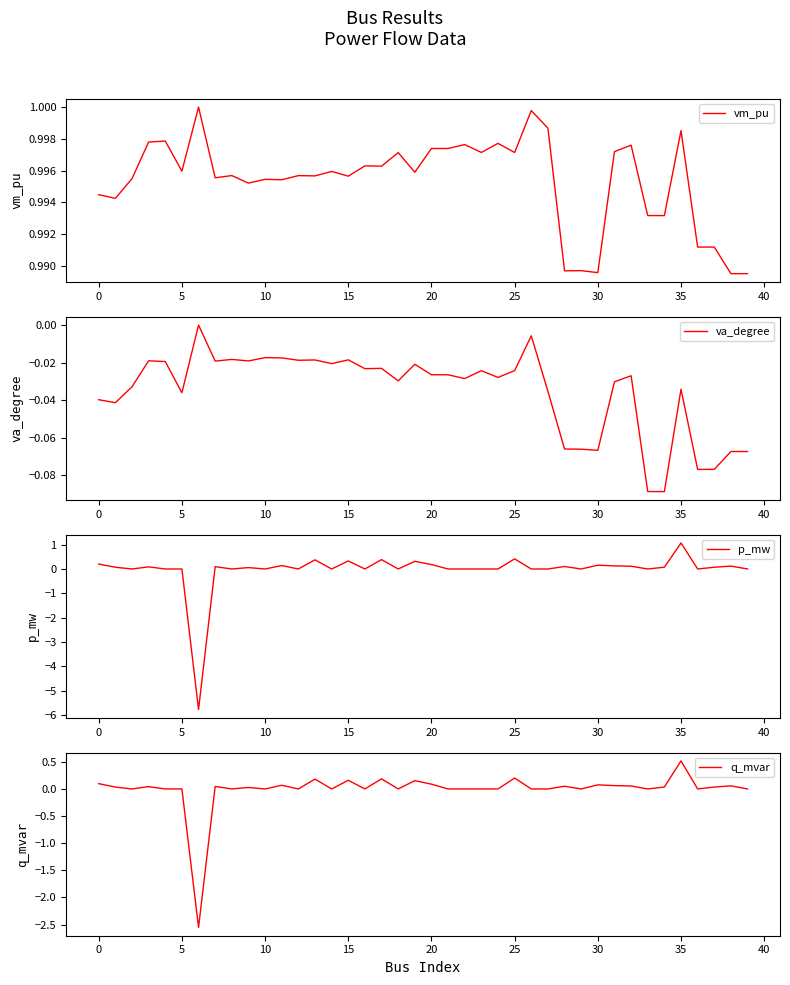

What is the label of the 16th point from the left?

15